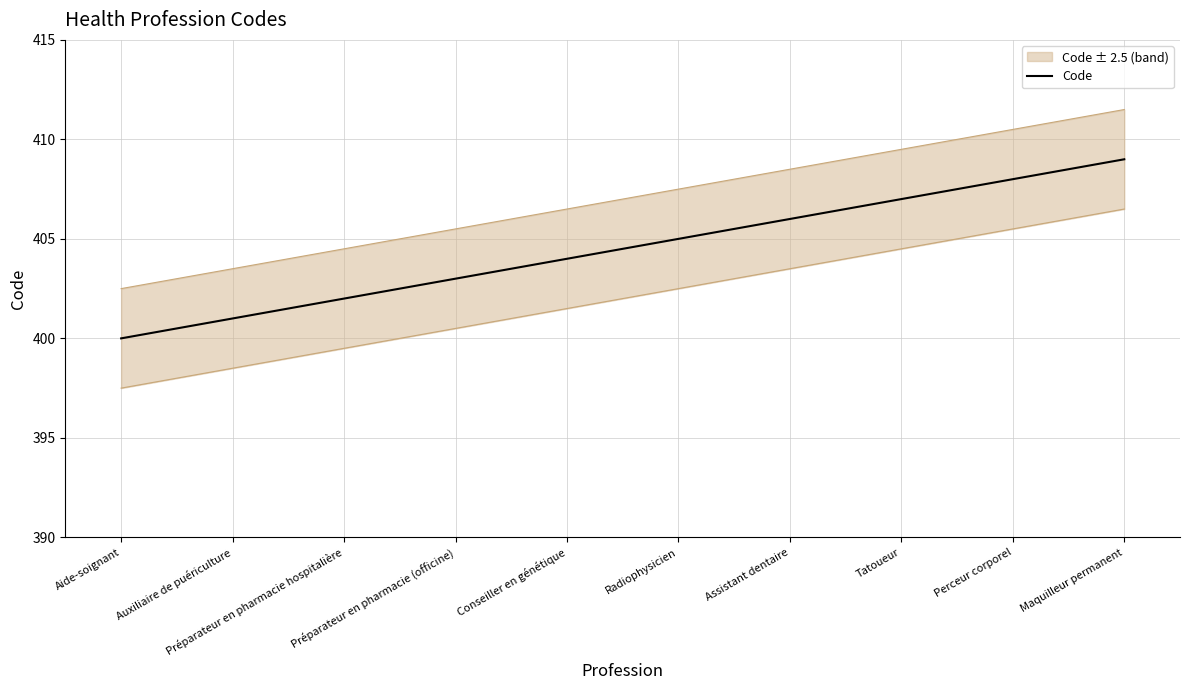

How many lines are shown in the chart?

1